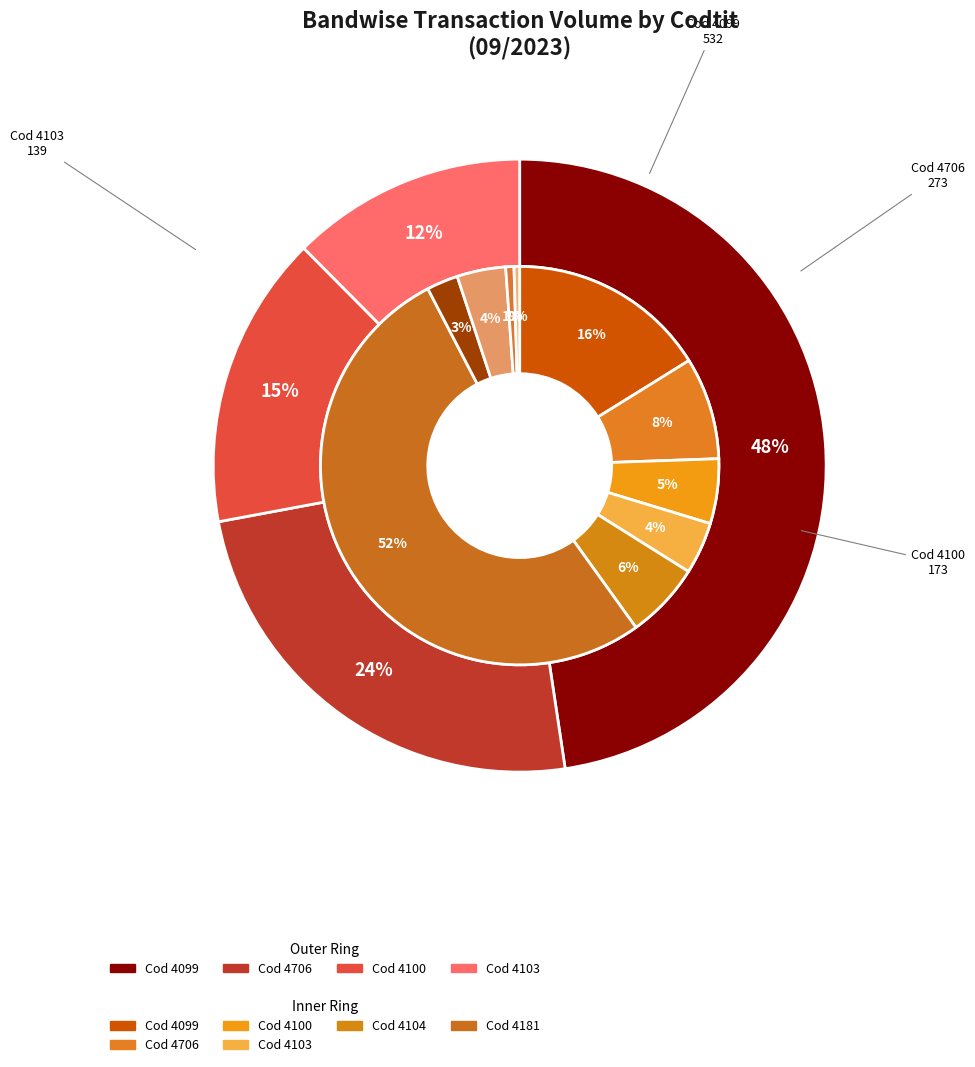

Which slice is the largest?

4181